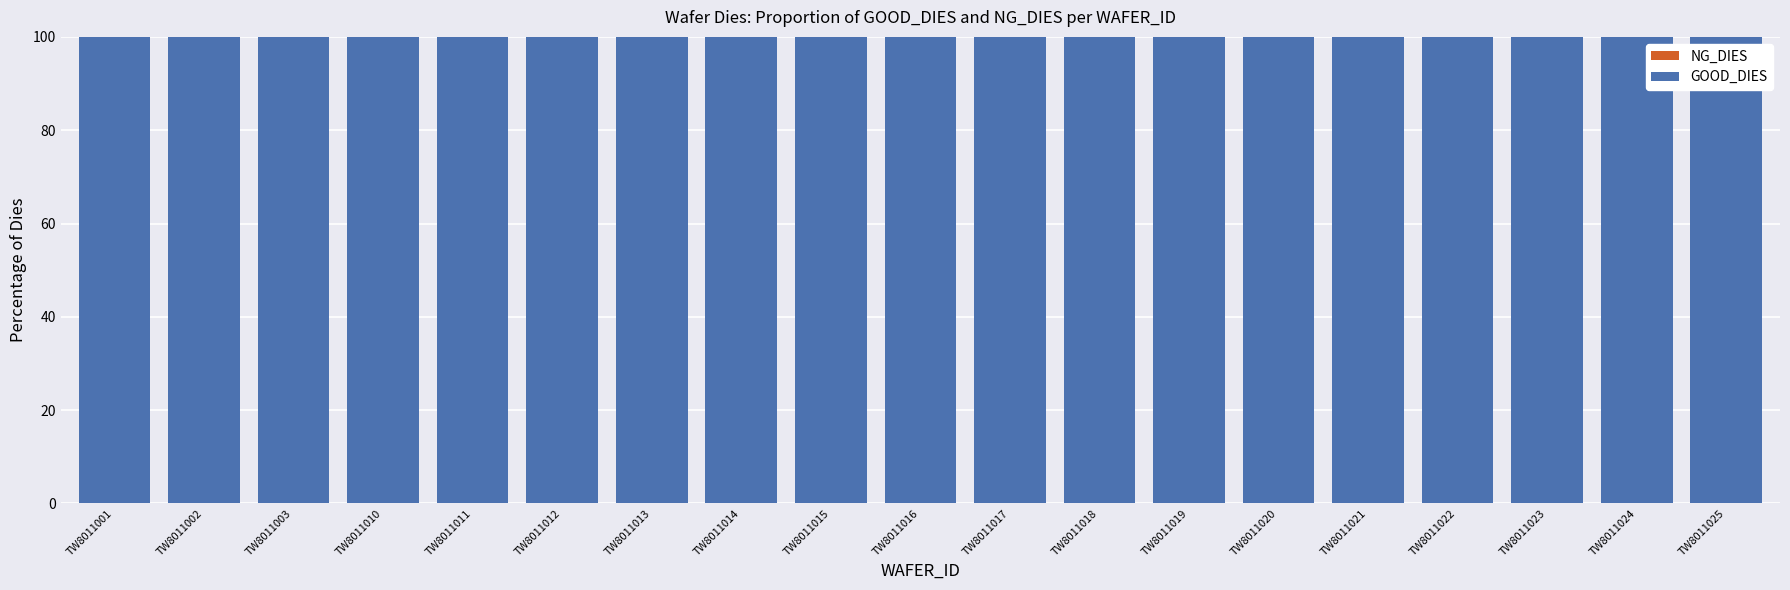

The value of GOOD_DIES at TW8011024 is 100. True or false?

True